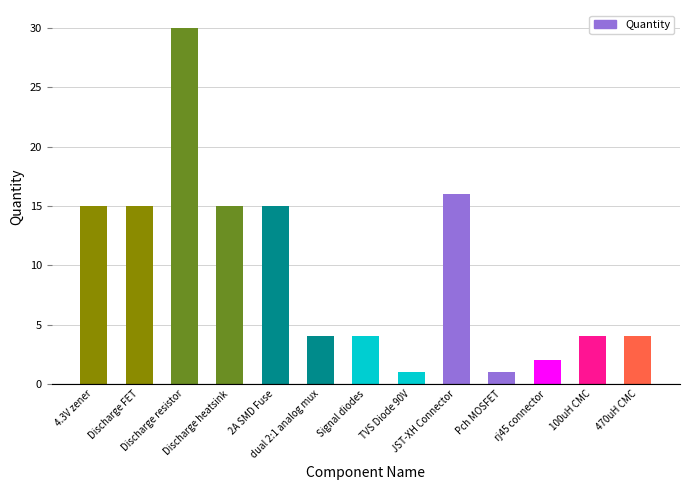

How many categories are shown in the chart?

13